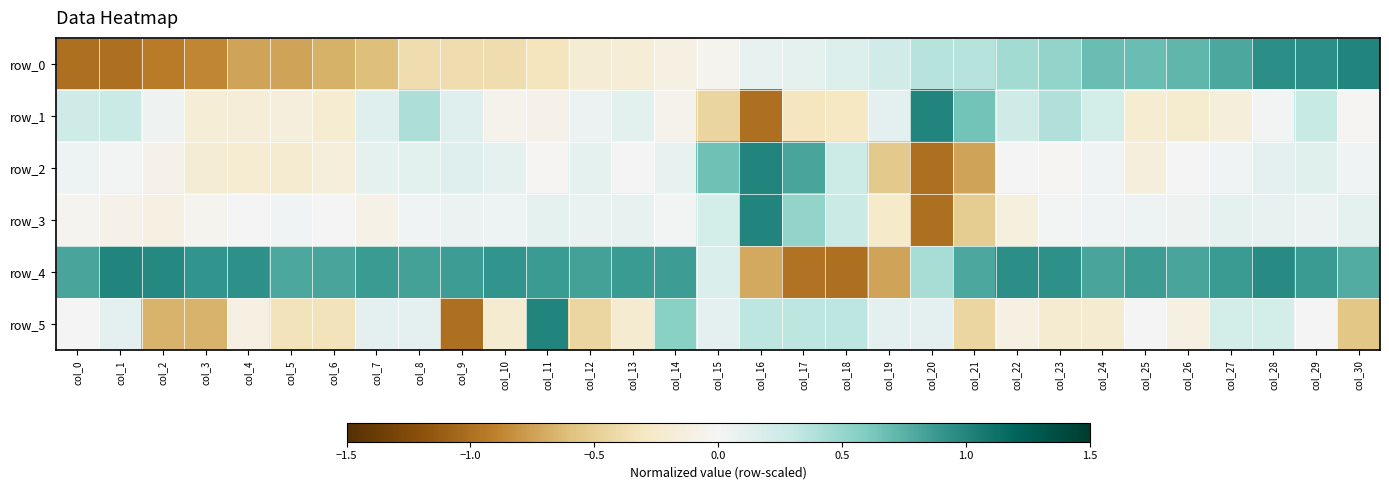

What is the highest value of the row_5 series?

1.0